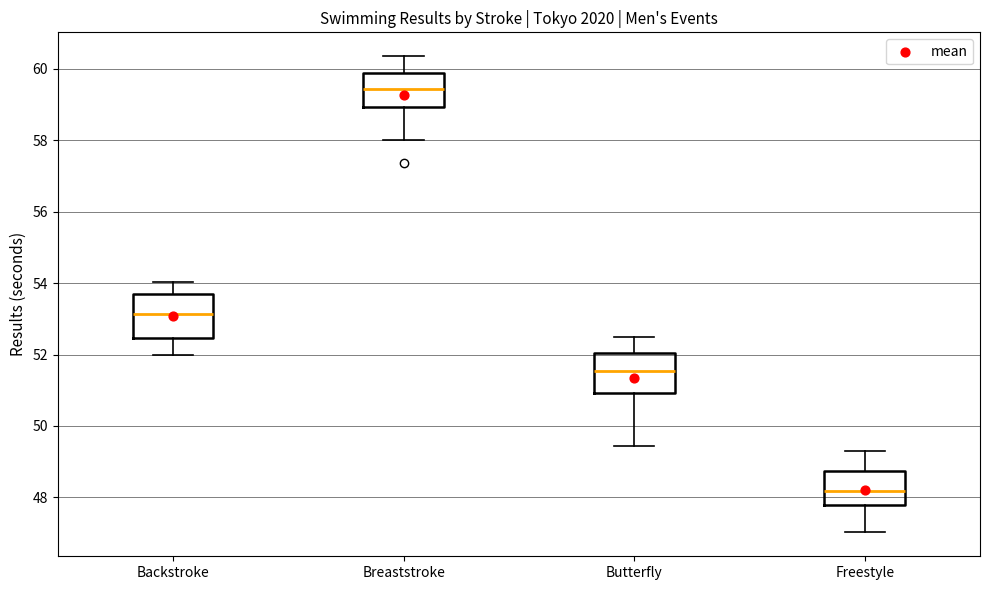

Reading left to right, transcribe this box plot: for each box, give where its median line is, the range the box spans, and where its two whiskers end, as read against the y-axis. The values are not printed on the chart, so give them approximately, as read against the axis.

Backstroke: median 53.2, box 52.4 to 53.8, whiskers 52.0 to 54.0
Breaststroke: median 59.4, box 59.0 to 59.8, whiskers 58.0 to 60.4
Butterfly: median 51.6, box 51.0 to 52.0, whiskers 49.4 to 52.6
Freestyle: median 48.2, box 47.8 to 48.8, whiskers 47.0 to 49.4